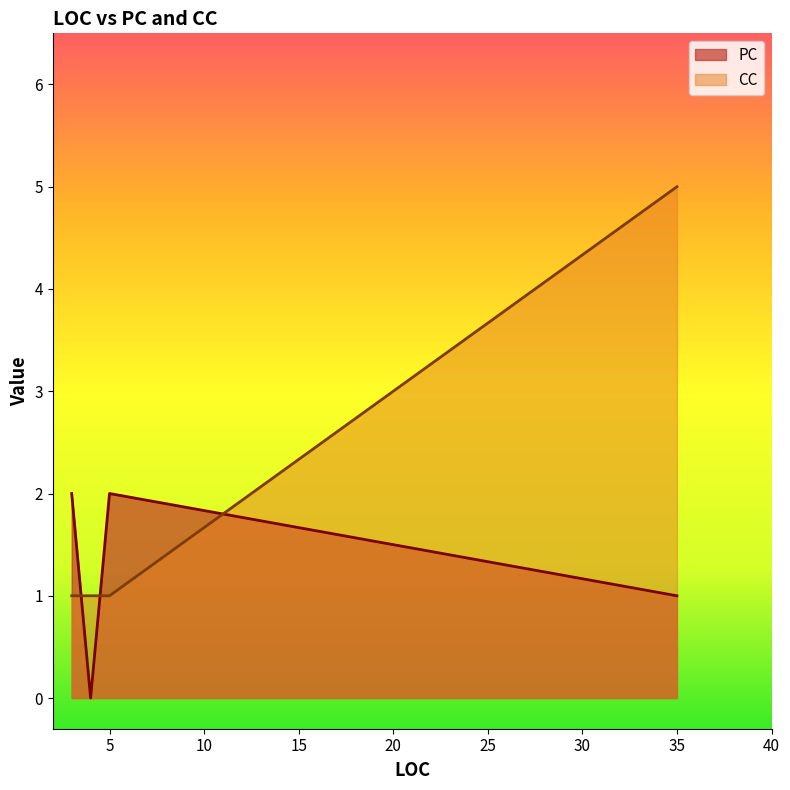

What value does the CC series have at 4?

1